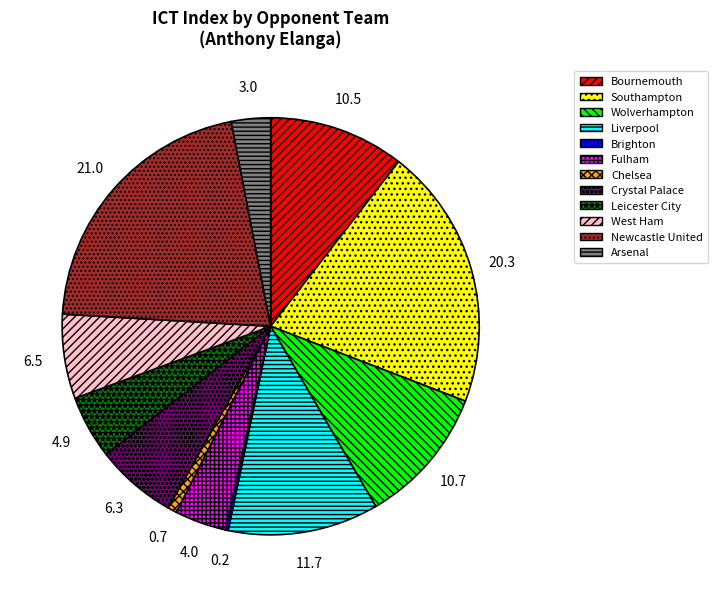

Approximately how many times larger is the value at West Ham compared to Bournemouth?

0.6